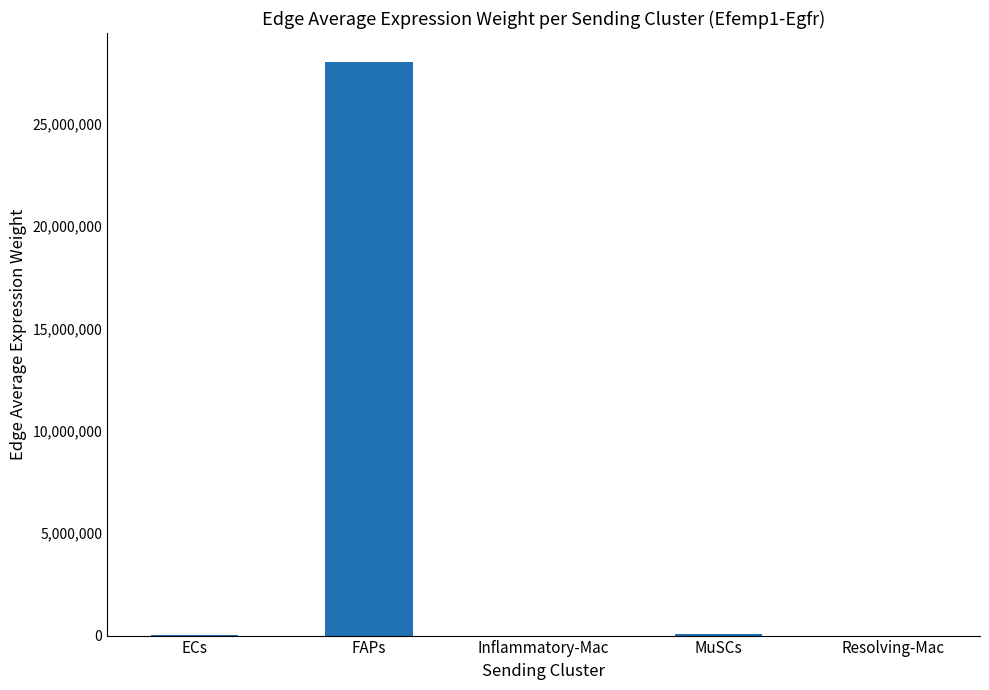

What is the sum of all values?

28126734.8